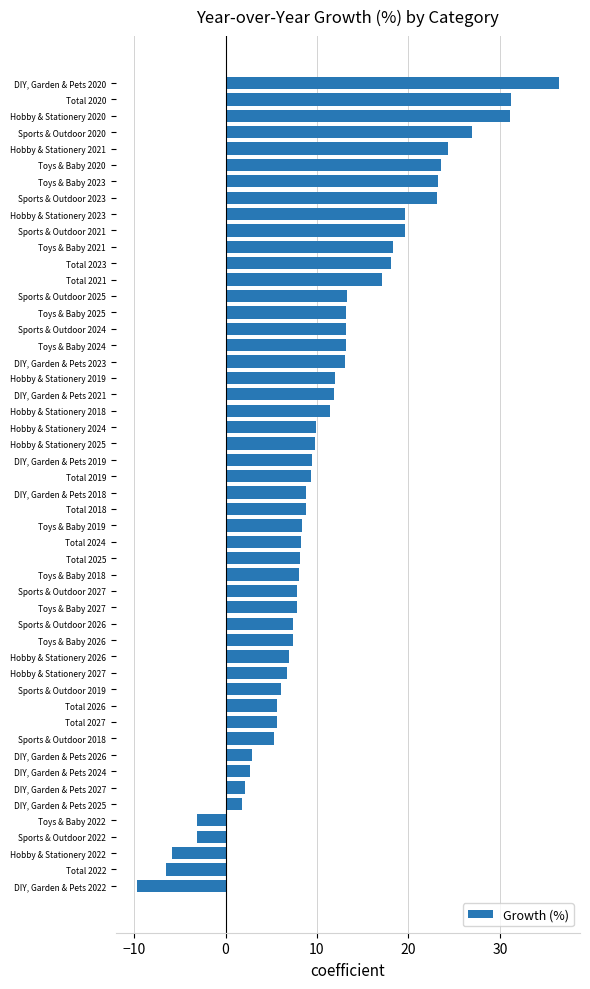

Approximately how many times larger is the value at Toys & Baby 2020 compared to DIY, Garden & Pets 2020?

0.6